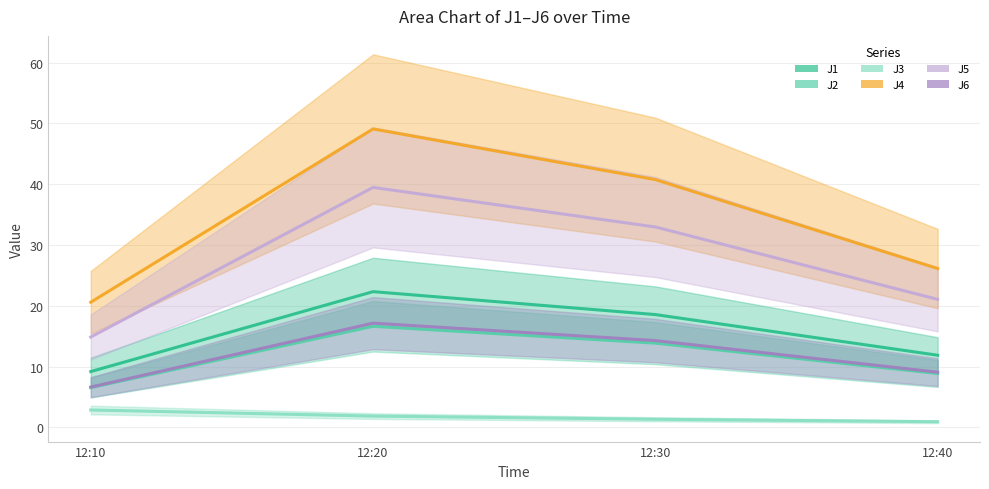

The value of J1 at 12:10 is 14.5. True or false?

False